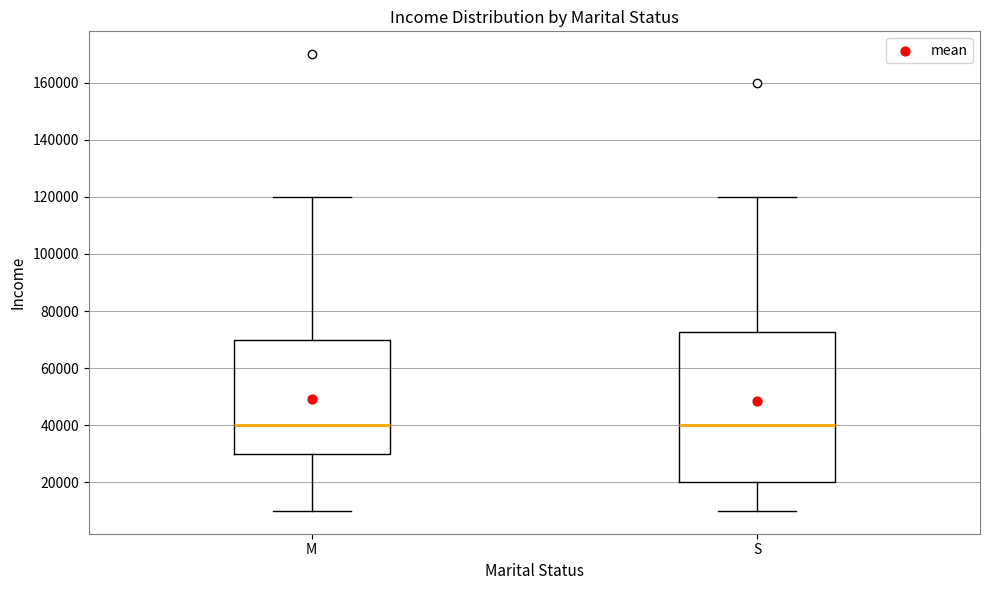

Reading left to right, read every box against the y-axis: the position of its median line, the range the box covers, and the ends of its whiskers. The values are not printed on the chart, so give them approximately, as read against the axis.

M: median 40000, box 30000 to 70000, whiskers 10000 to 120000
S: median 40000, box 20000 to 72000, whiskers 10000 to 120000